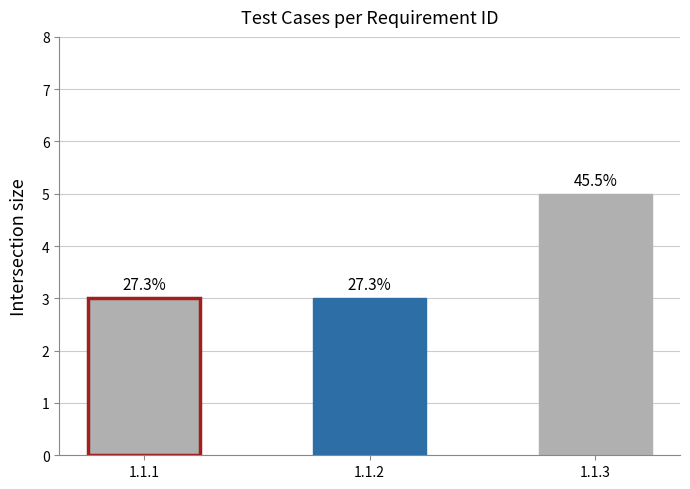

The chart shows a value of 3 at 1.1.3. True or false?

False